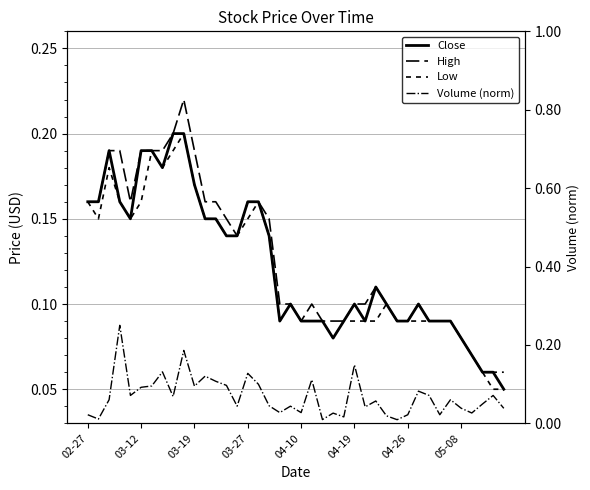

What is the difference between the second highest and minimum values in the Low series?

0.1